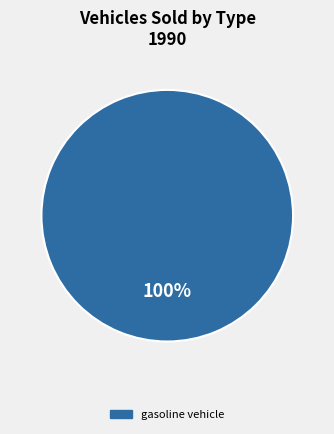

How many slices are in this pie chart?

1